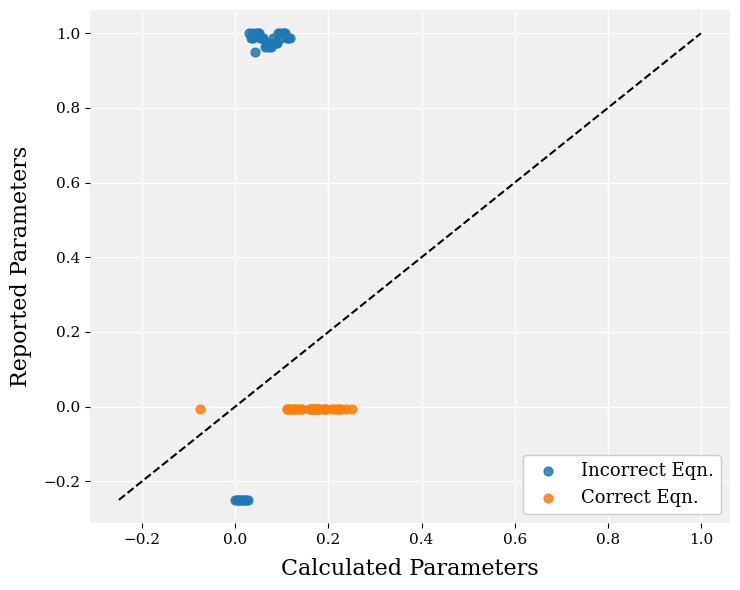

Which series contains the highest Y value?

Incorrect Eqn.